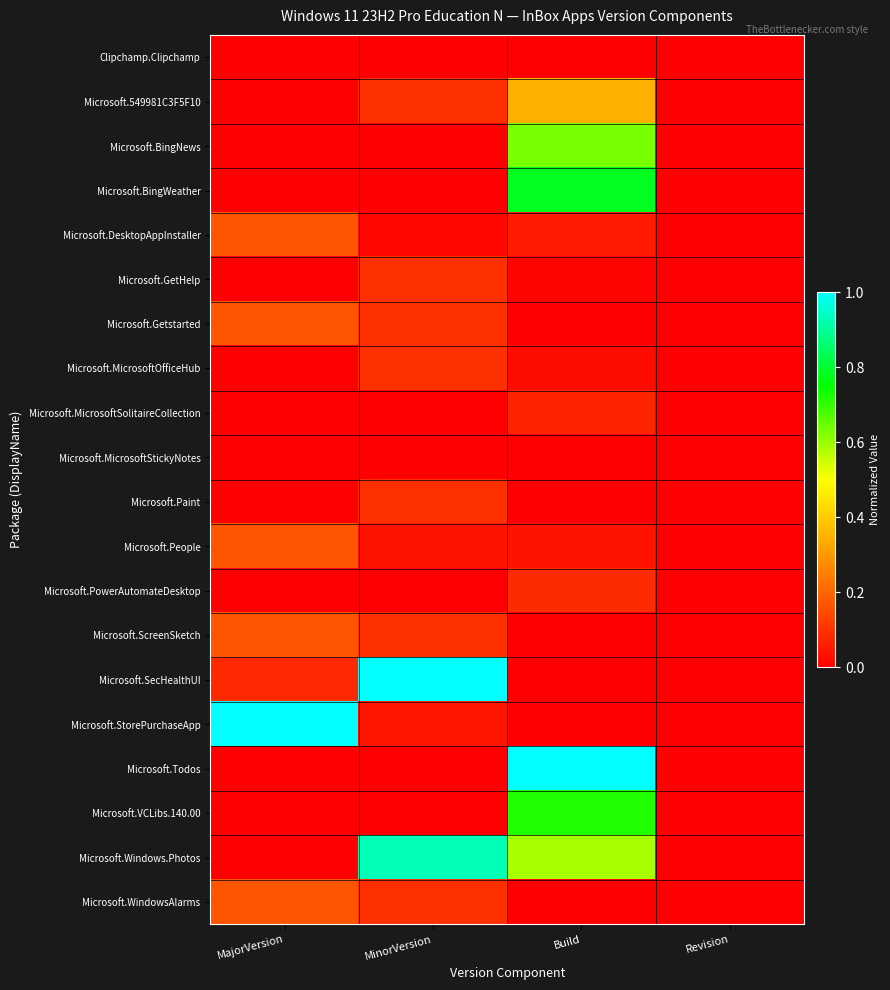

Reading left to right, what are all the values shown in this chart?

Clipchamp.Clipchamp: MajorVersion=0.0	MinorVersion=0.0	Build=0.0	Revision=0.0
Microsoft.549981C3F5F10: MajorVersion=0.0	MinorVersion=0.1	Build=0.3	Revision=0.0
Microsoft.BingNews: MajorVersion=0.0	MinorVersion=0.0	Build=0.6	Revision=0.0
Microsoft.BingWeather: MajorVersion=0.0	MinorVersion=0.0	Build=0.8	Revision=0.0
Microsoft.DesktopAppInstaller: MajorVersion=0.2	MinorVersion=0.0	Build=0.1	Revision=0.0
Microsoft.GetHelp: MajorVersion=0.0	MinorVersion=0.1	Build=0.0	Revision=0.0
Microsoft.Getstarted: MajorVersion=0.2	MinorVersion=0.1	Build=0.0	Revision=0.0
Microsoft.MicrosoftOfficeHub: MajorVersion=0.0	MinorVersion=0.1	Build=0.0	Revision=0.0
Microsoft.MicrosoftSolitaireCollection: MajorVersion=0.0	MinorVersion=0.0	Build=0.1	Revision=0.0
Microsoft.MicrosoftStickyNotes: MajorVersion=0.0	MinorVersion=0.0	Build=0.0	Revision=0.0
Microsoft.Paint: MajorVersion=0.0	MinorVersion=0.1	Build=0.0	Revision=0.0
Microsoft.People: MajorVersion=0.2	MinorVersion=0.0	Build=0.0	Revision=0.0
Microsoft.PowerAutomateDesktop: MajorVersion=0.0	MinorVersion=0.0	Build=0.1	Revision=0.0
Microsoft.ScreenSketch: MajorVersion=0.2	MinorVersion=0.1	Build=0.0	Revision=0.0
Microsoft.SecHealthUI: MajorVersion=0.1	MinorVersion=1.0	Build=0.0	Revision=0.0
Microsoft.StorePurchaseApp: MajorVersion=1.0	MinorVersion=0.0	Build=0.0	Revision=0.0
Microsoft.Todos: MajorVersion=0.0	MinorVersion=0.0	Build=1.0	Revision=0.0
Microsoft.VCLibs.140.00: MajorVersion=0.0	MinorVersion=0.0	Build=0.7	Revision=0.0
Microsoft.Windows.Photos: MajorVersion=0.0	MinorVersion=0.9	Build=0.6	Revision=0.0
Microsoft.WindowsAlarms: MajorVersion=0.2	MinorVersion=0.1	Build=0.0	Revision=0.0